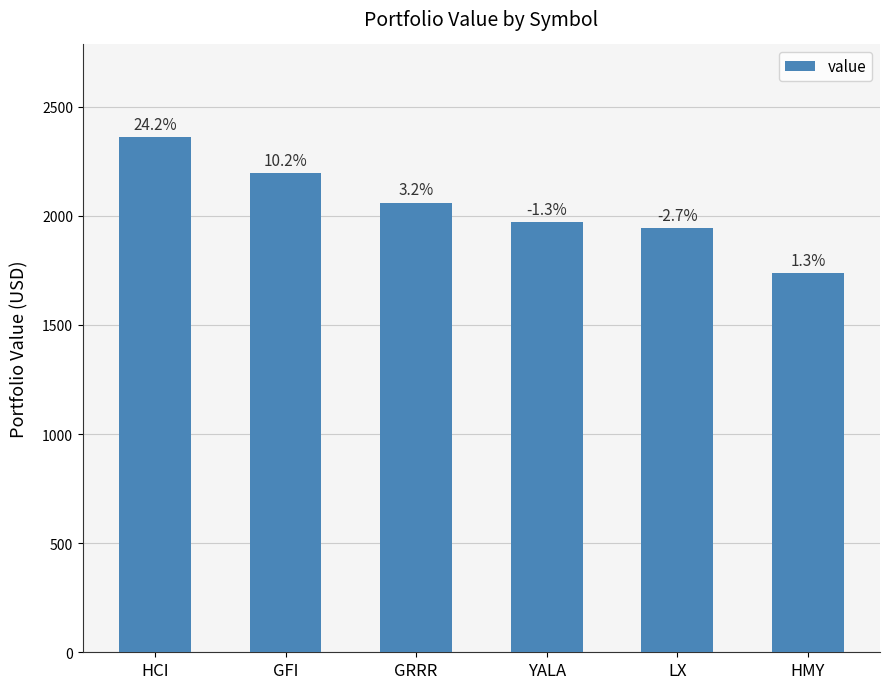

What is the sum of all values?

12265.6